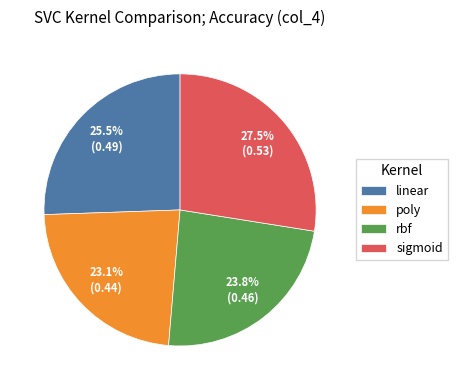

Combined, do rbf and poly account for over 50%?

No